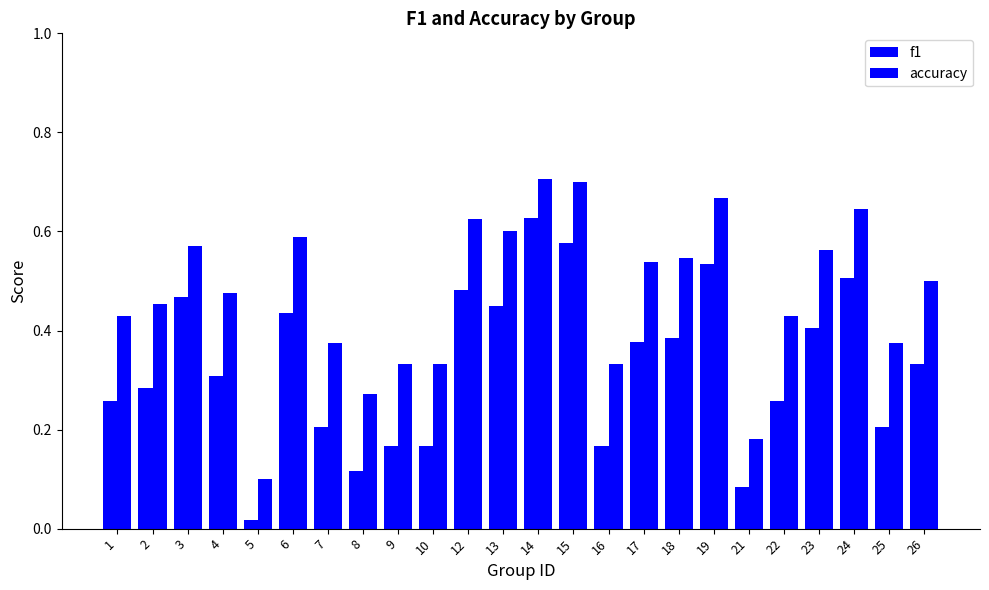

The value of accuracy at 9 is 0.3. True or false?

True